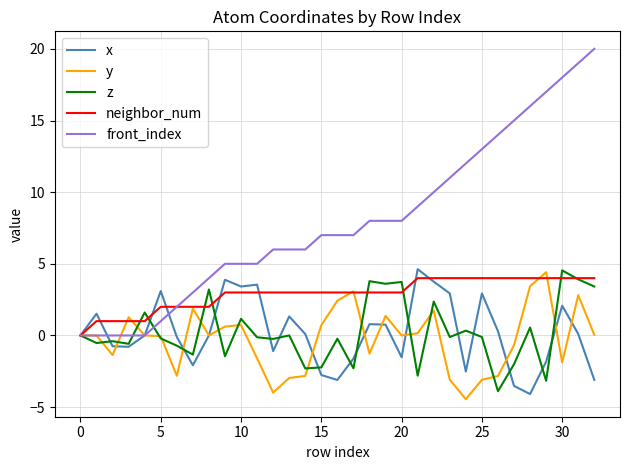

Which series has the widest spread of values?

front_index